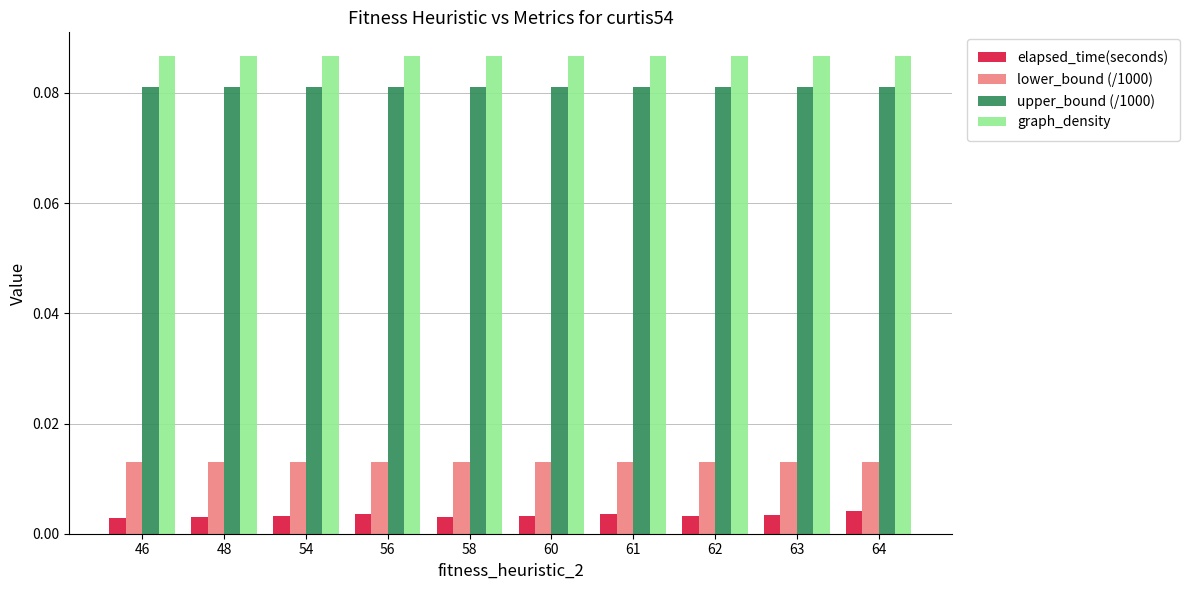

Which series has the largest range (max minus min)?

elapsed_time(seconds)